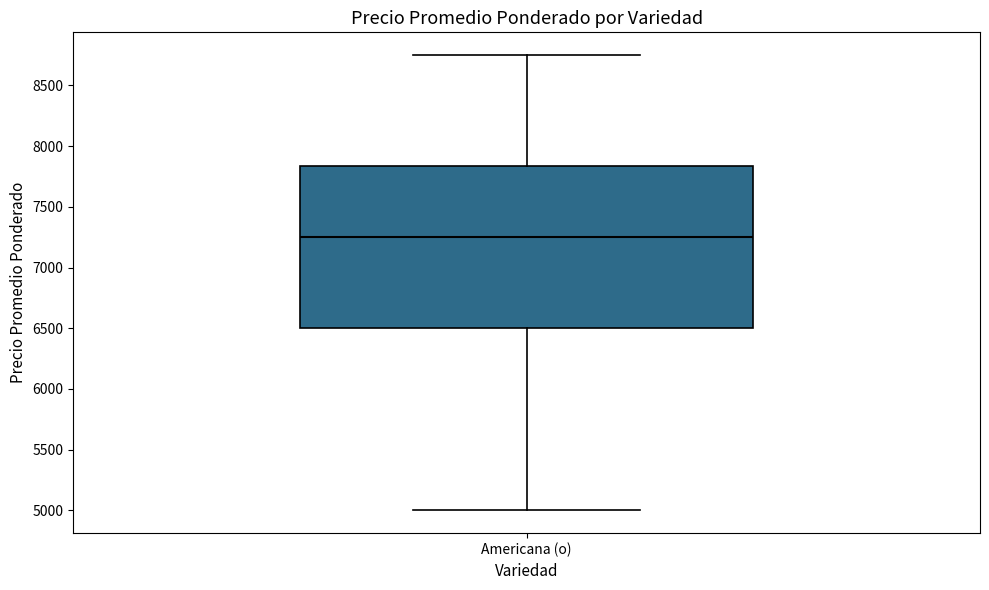

Transcribe this box plot: give where the median line is, the range the box spans, and where the two whiskers end, as read against the y-axis. The values are not printed on the chart, so give them approximately, as read against the axis.

median 7250, box 6500 to 7850, whiskers 5000 to 8750